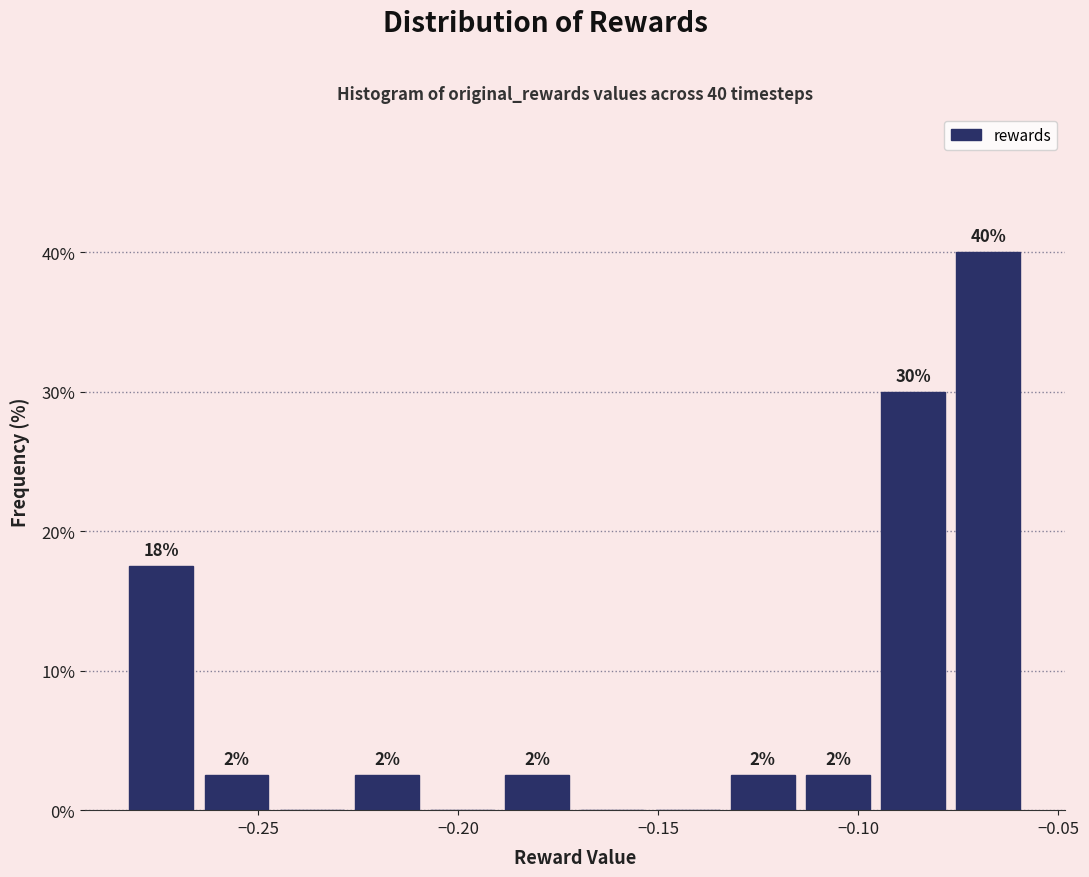

Around what value on the x-axis is the tallest bar? Give the approximate position of its centre, as read against the axis.

-0.065